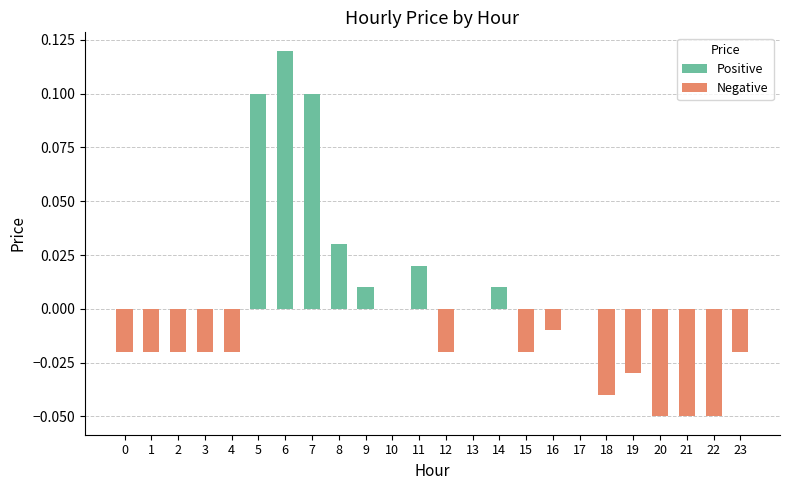

Are the bars grouped side by side (vs. stacked)?

No